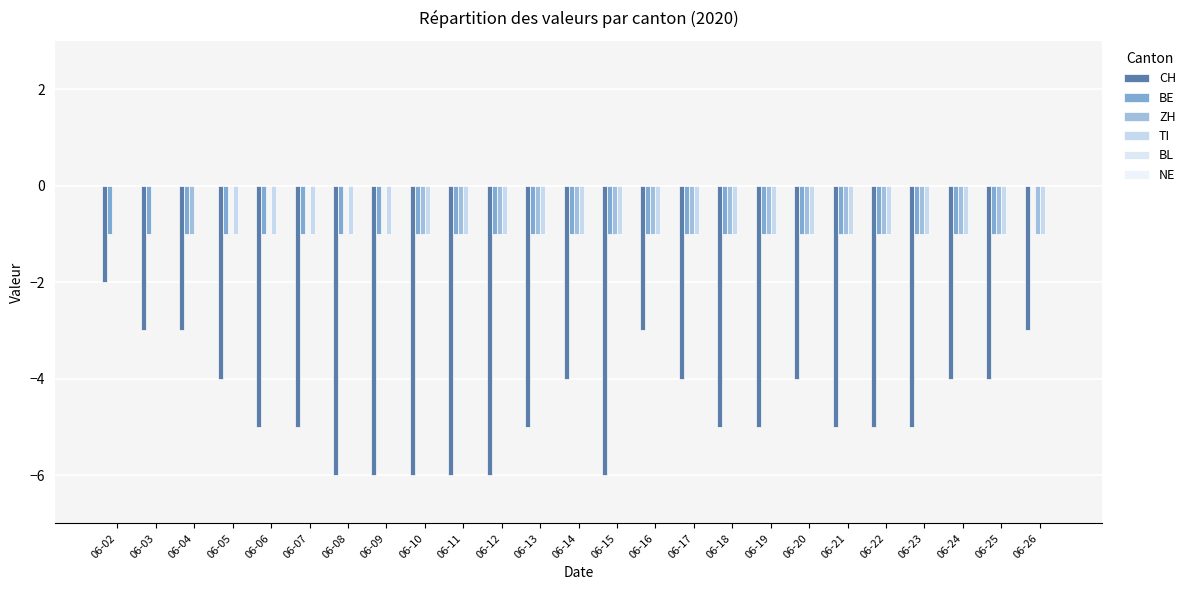

What is the value of the TI bar at the 10th from the left?

-1